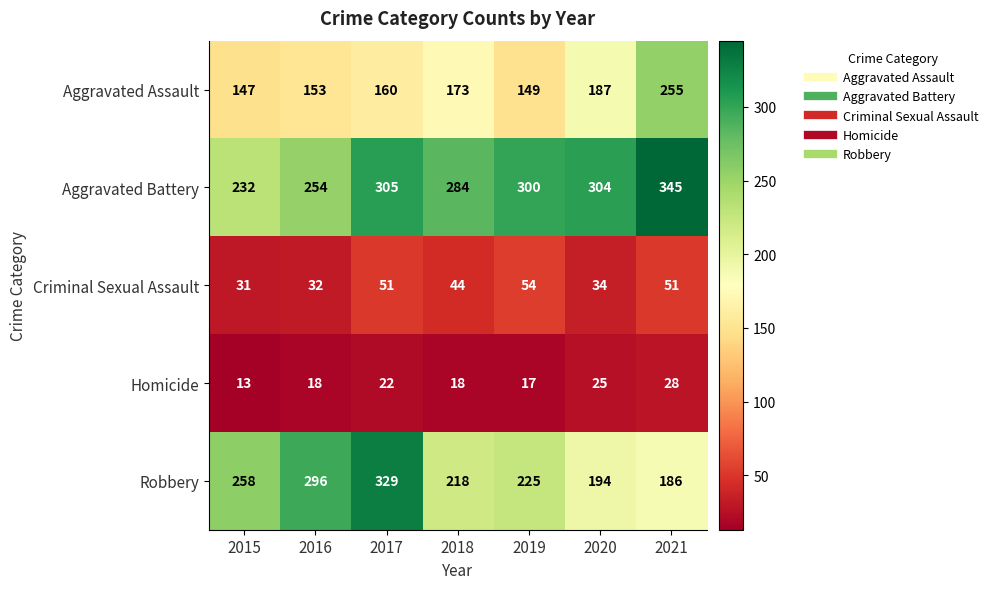

What value does the Criminal Sexual Assault series have at 2016, to the nearest 5?

30